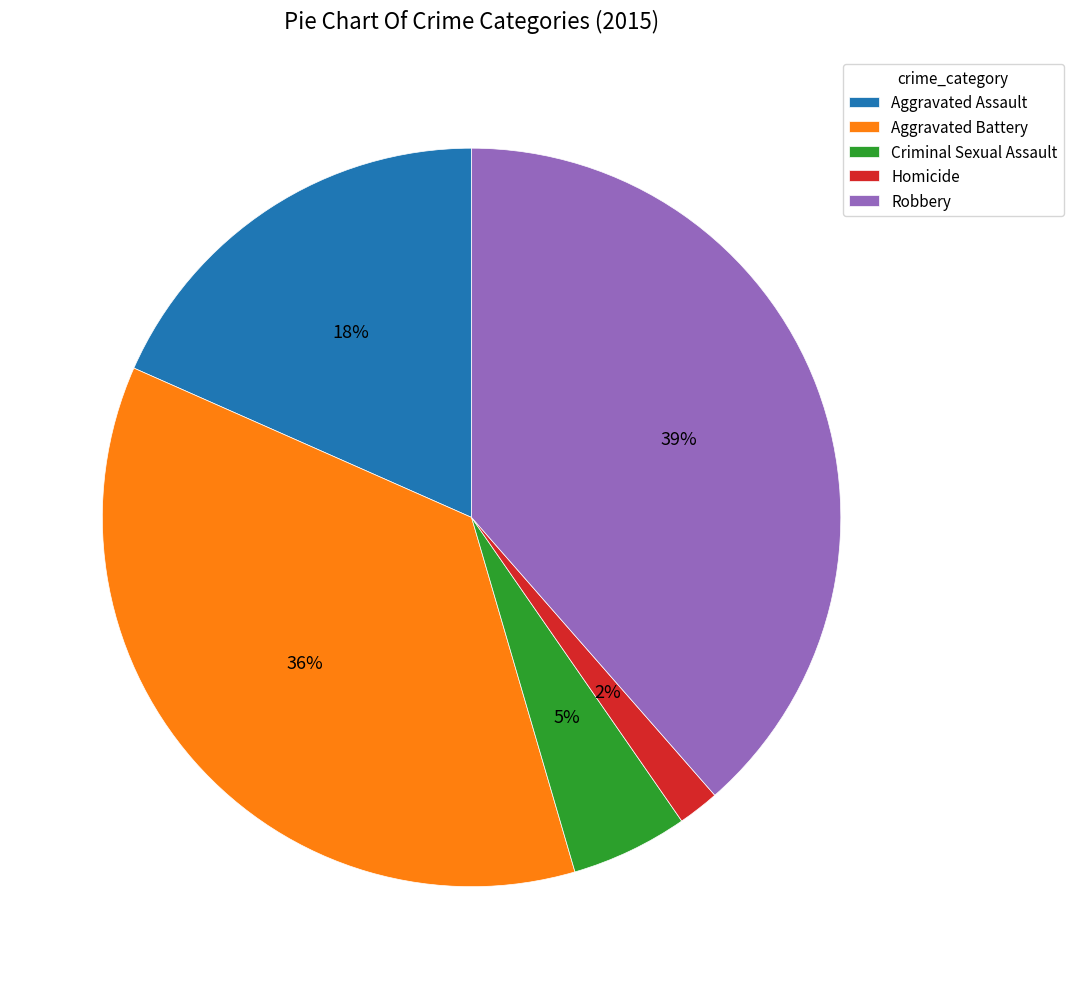

To the nearest percent, what is the average slice percentage?

20%